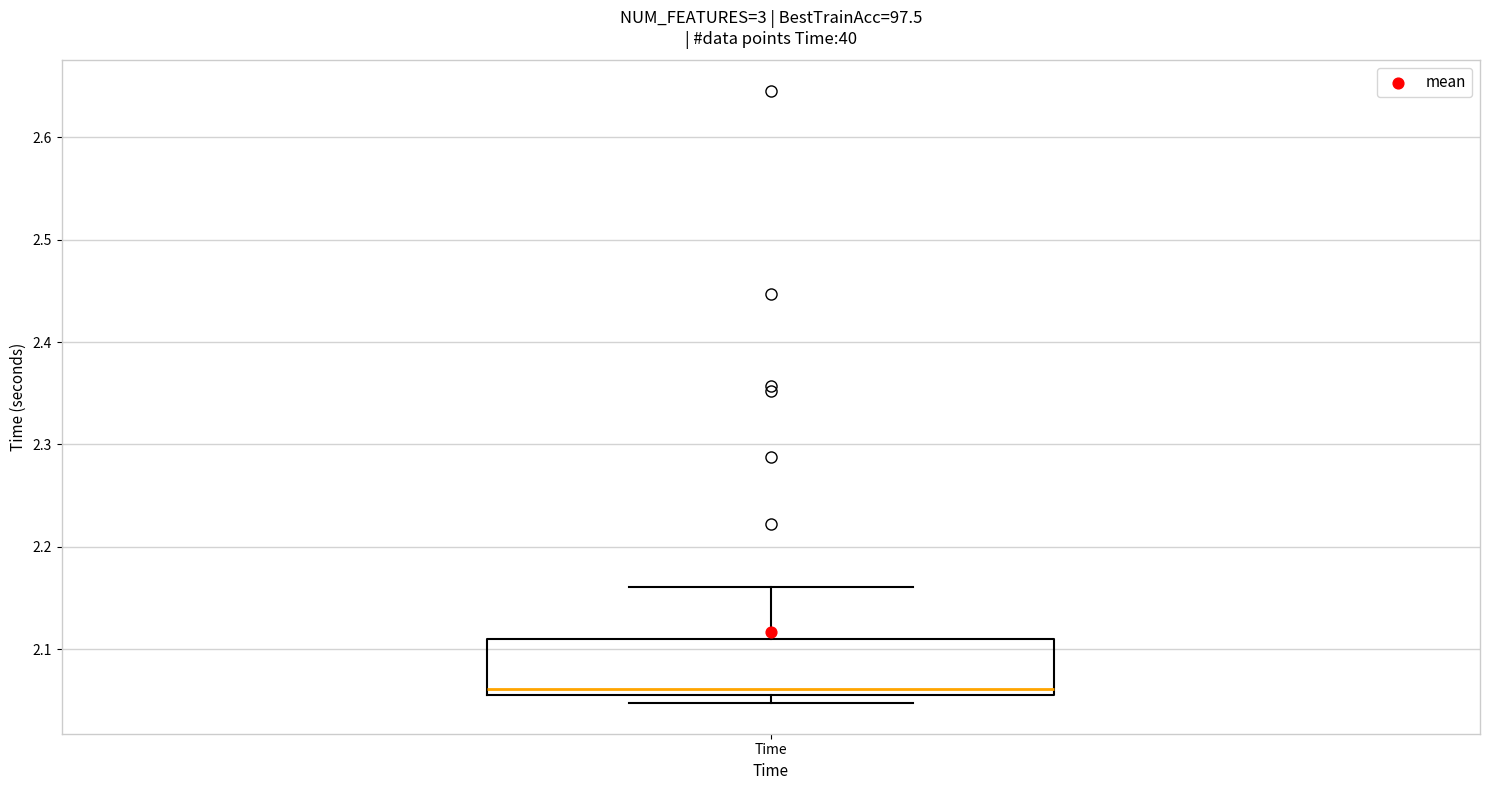

Read this box plot against the y-axis: the position of the median line, the range covered by the box, and the ends of both whiskers. The values are not printed on the chart, so give them approximately, as read against the axis.

median 2.06, box 2.05 to 2.11, whiskers 2.05 (just below the box's lower edge) to 2.16